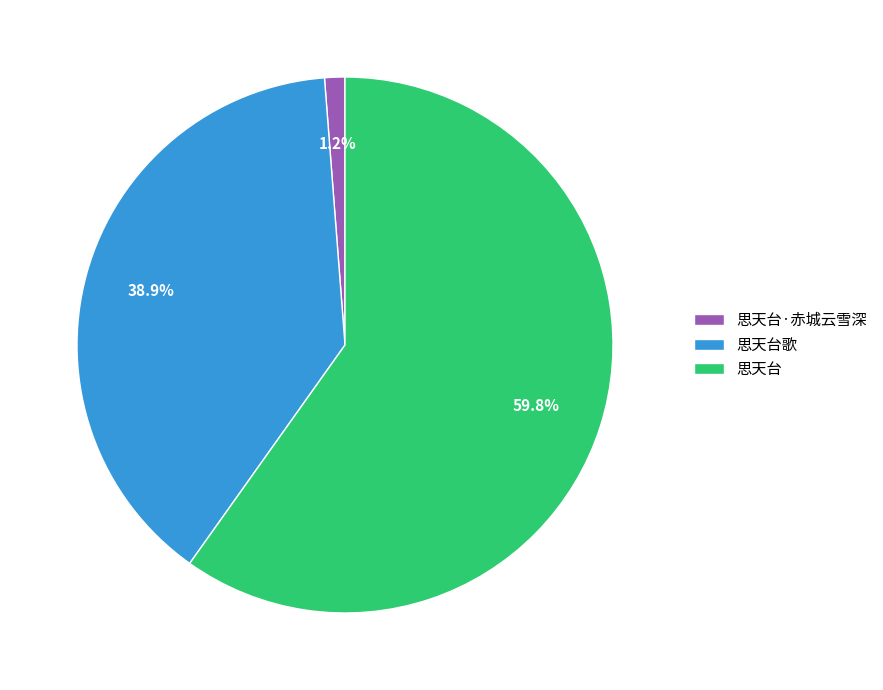

To the nearest percent, what is the average slice percentage?

33%